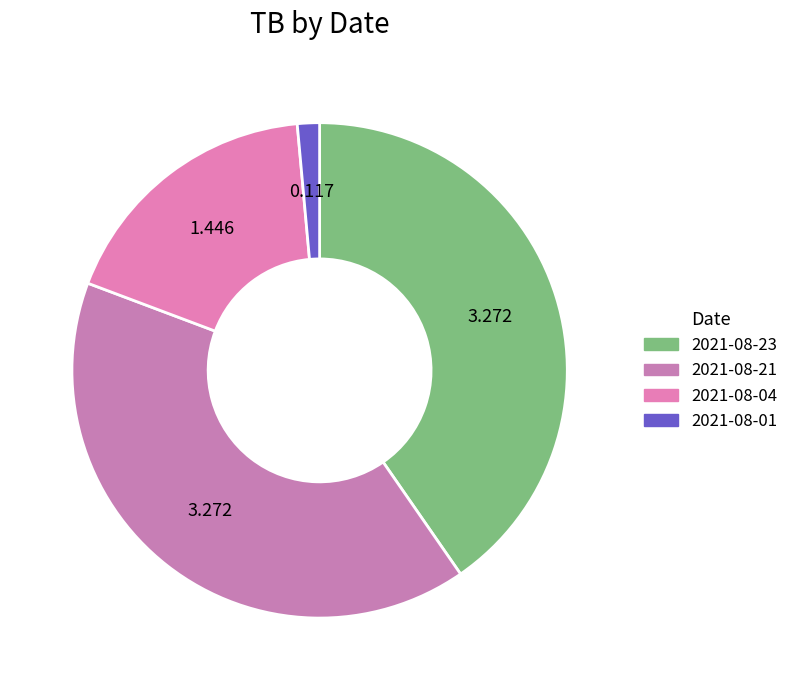

To the nearest percent, what is the average slice percentage?

25%